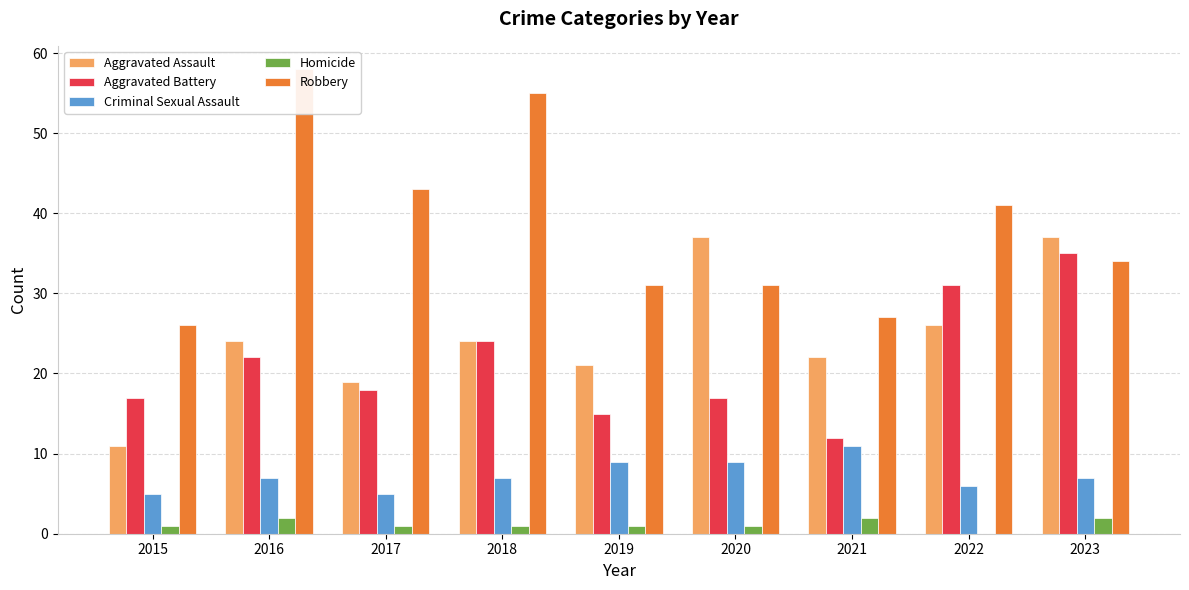

Does the chart contain stacked bars?

No